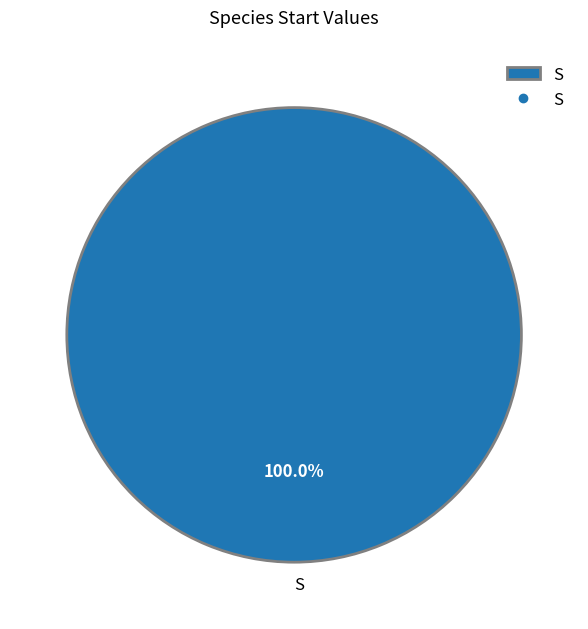

Count the number of slices in the pie.

1